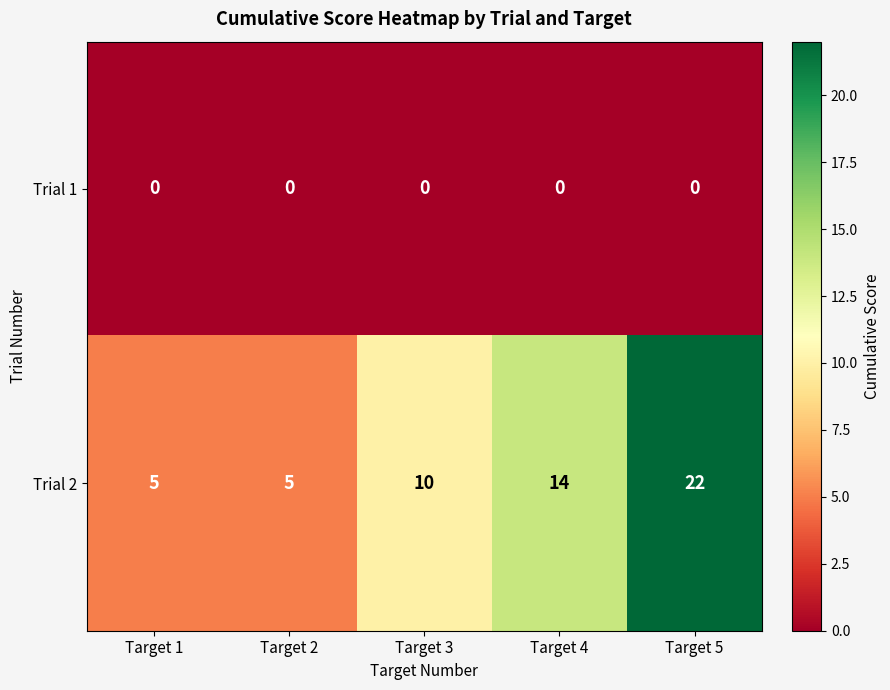

List the series in order of their overall mean, lowest first.

Trial 1, Trial 2